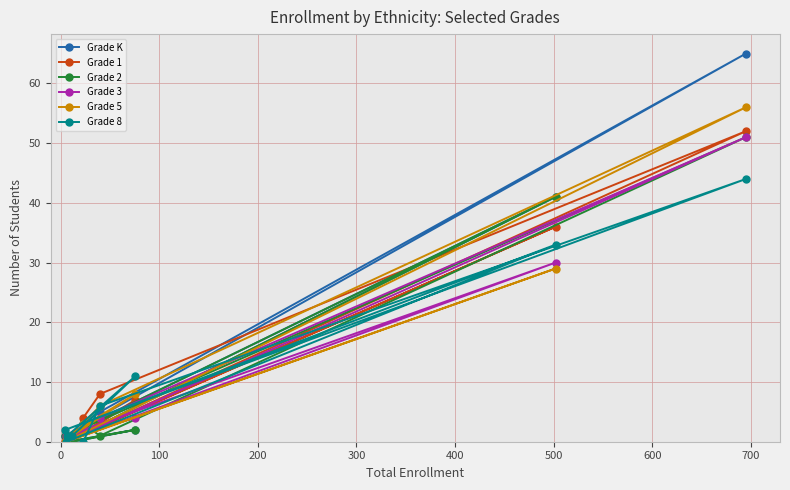

How many interior local peaks does the Grade 8 series have?

3